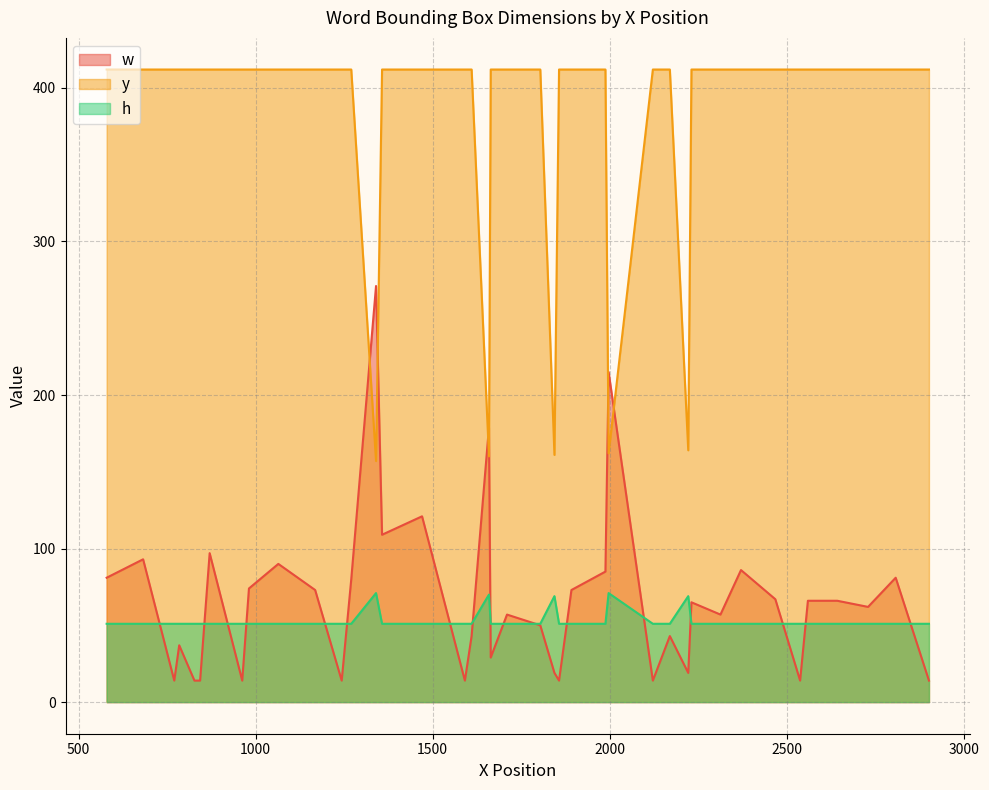

What is the difference between the maximum and second lowest values in the y series?

252